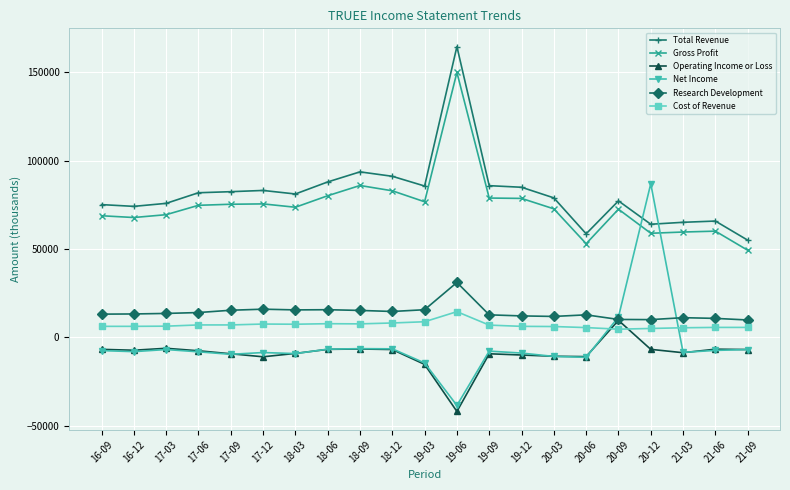

What is the label of the 14th point from the left?

19-12